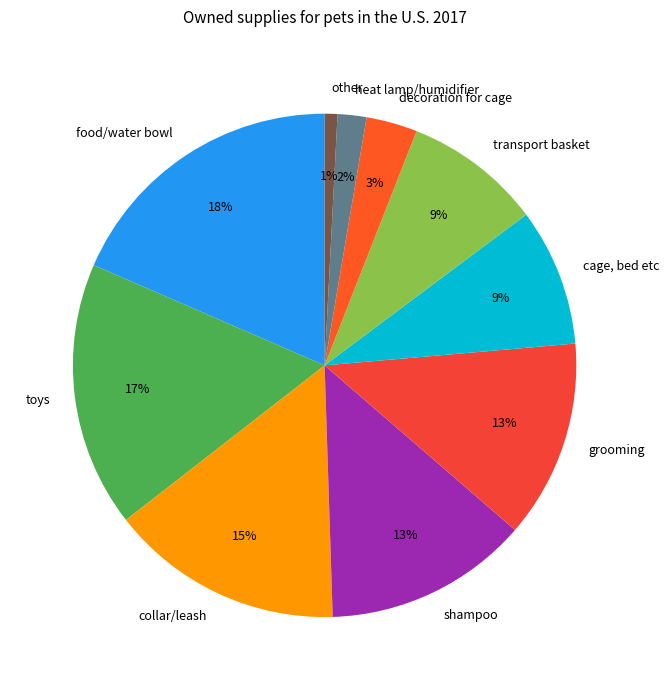

Which has a higher value, toys or food/water bowl?

food/water bowl